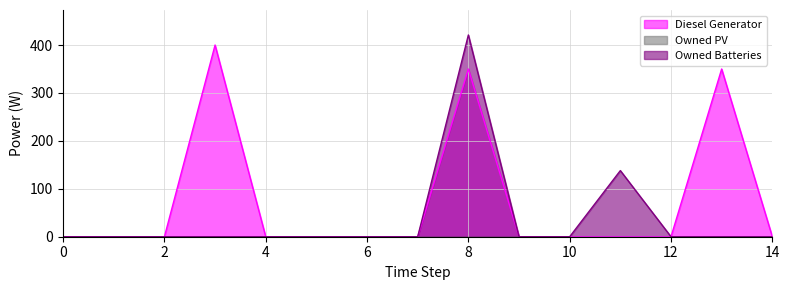

The value of Diesel Generator at 4 is 163. True or false?

False